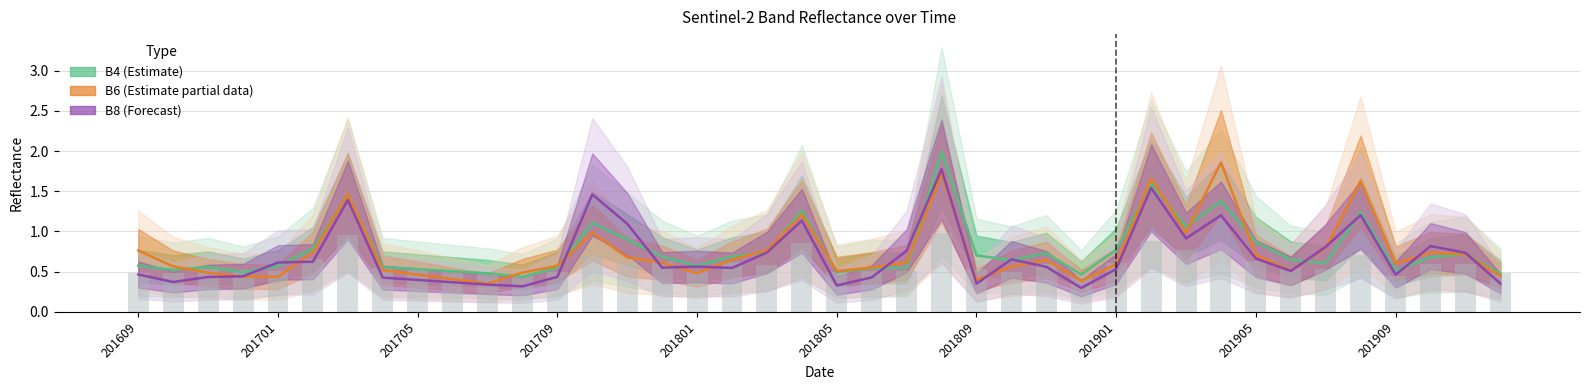

What is the label of the 27th bar from the right?

13